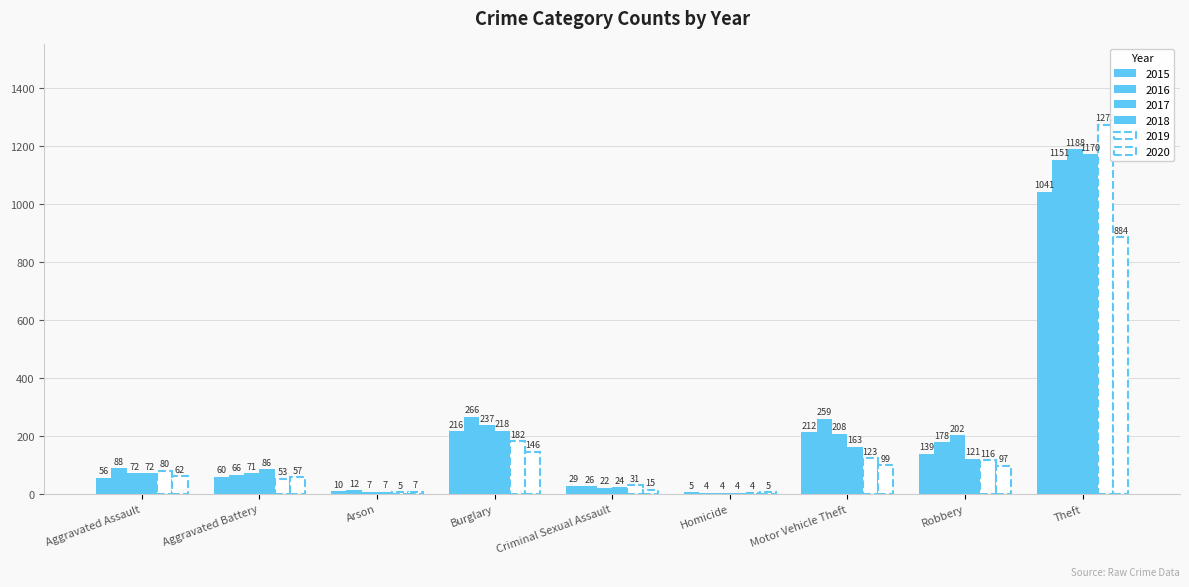

At Criminal Sexual Assault, list the series in order from largest to smallest.

2019, 2015, 2016, 2018, 2017, 2020